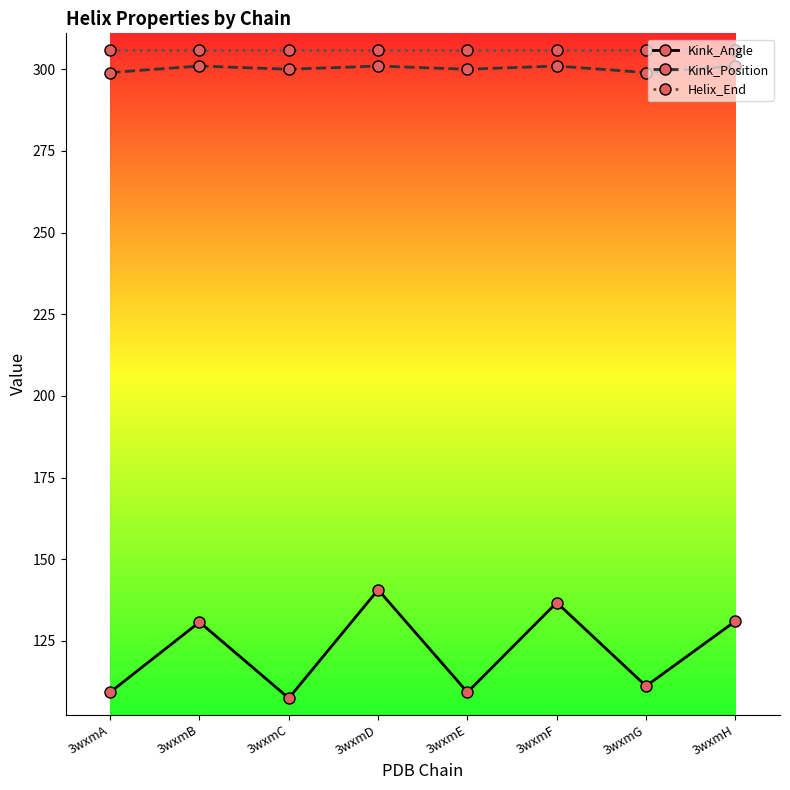

At which category does the chart reach its minimum across all series?

3wxmC